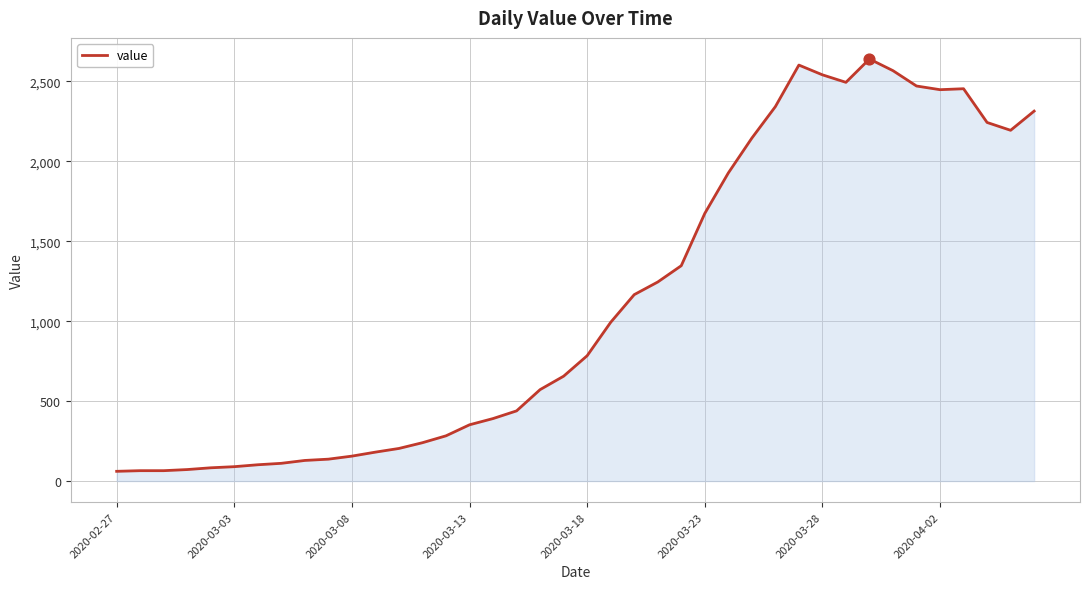

What is the maximum value shown in the chart?

2640